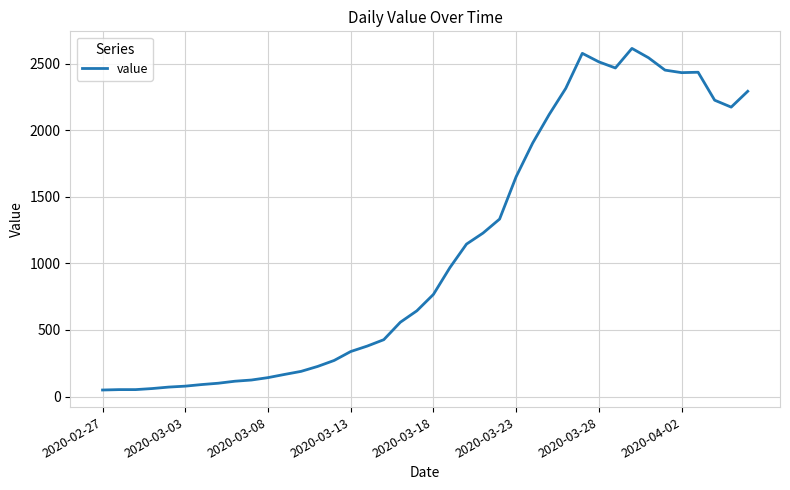

What is the difference between the maximum and minimum values?

2566